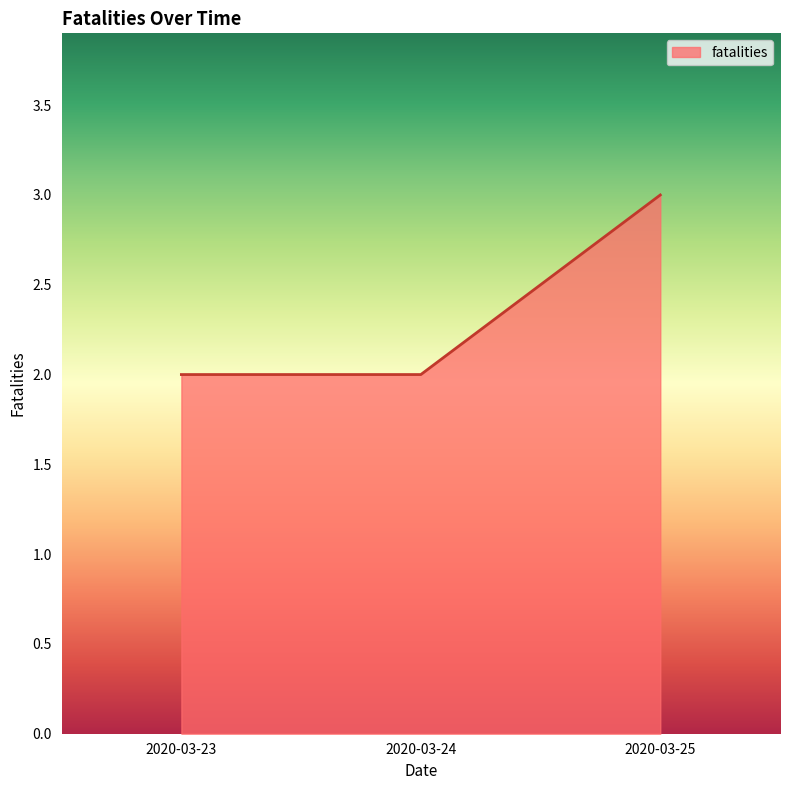

What is the change in value from 2020-03-23 to 2020-03-25?

+1